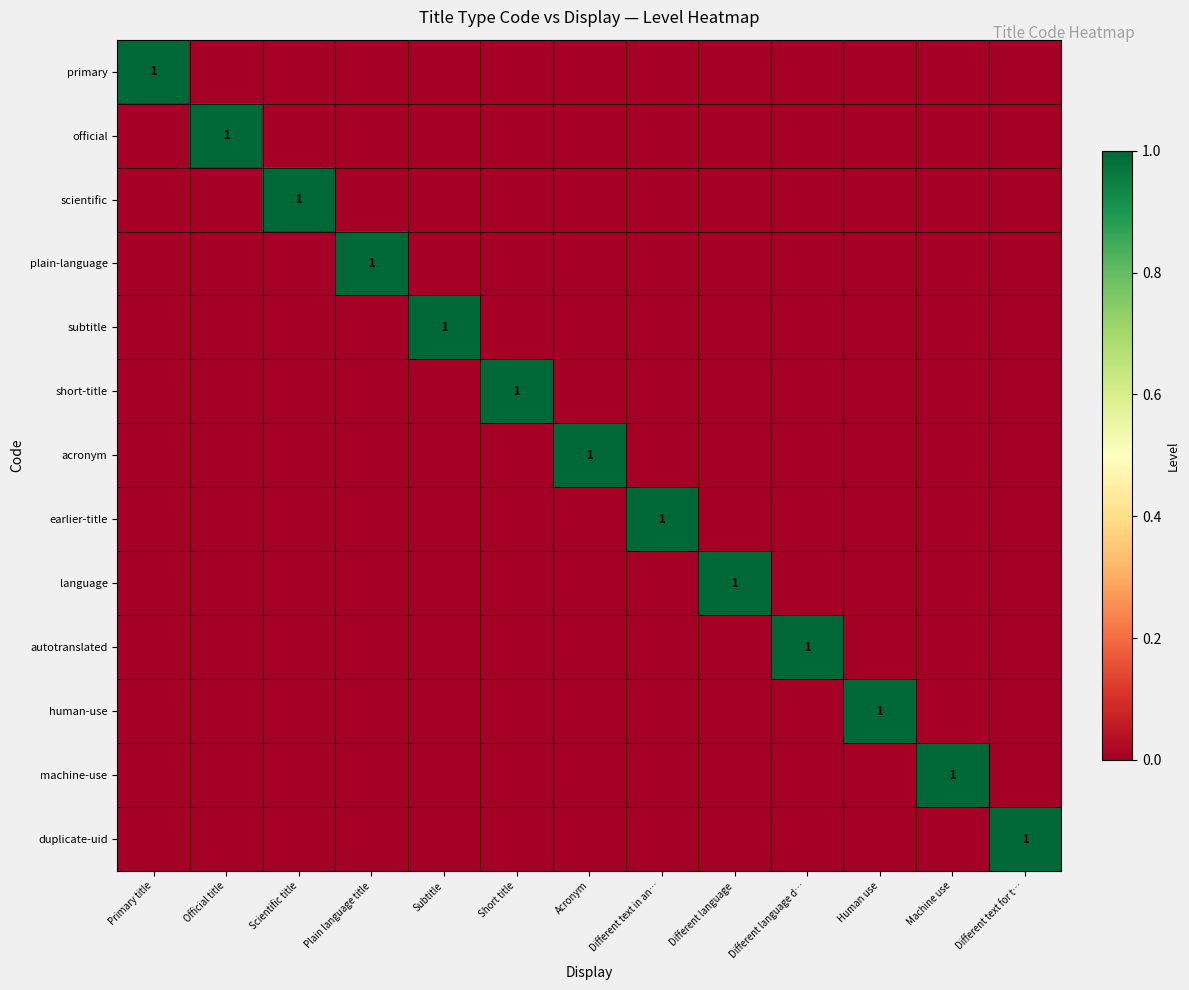

The value of scientific at Scientific title is 1. True or false?

True